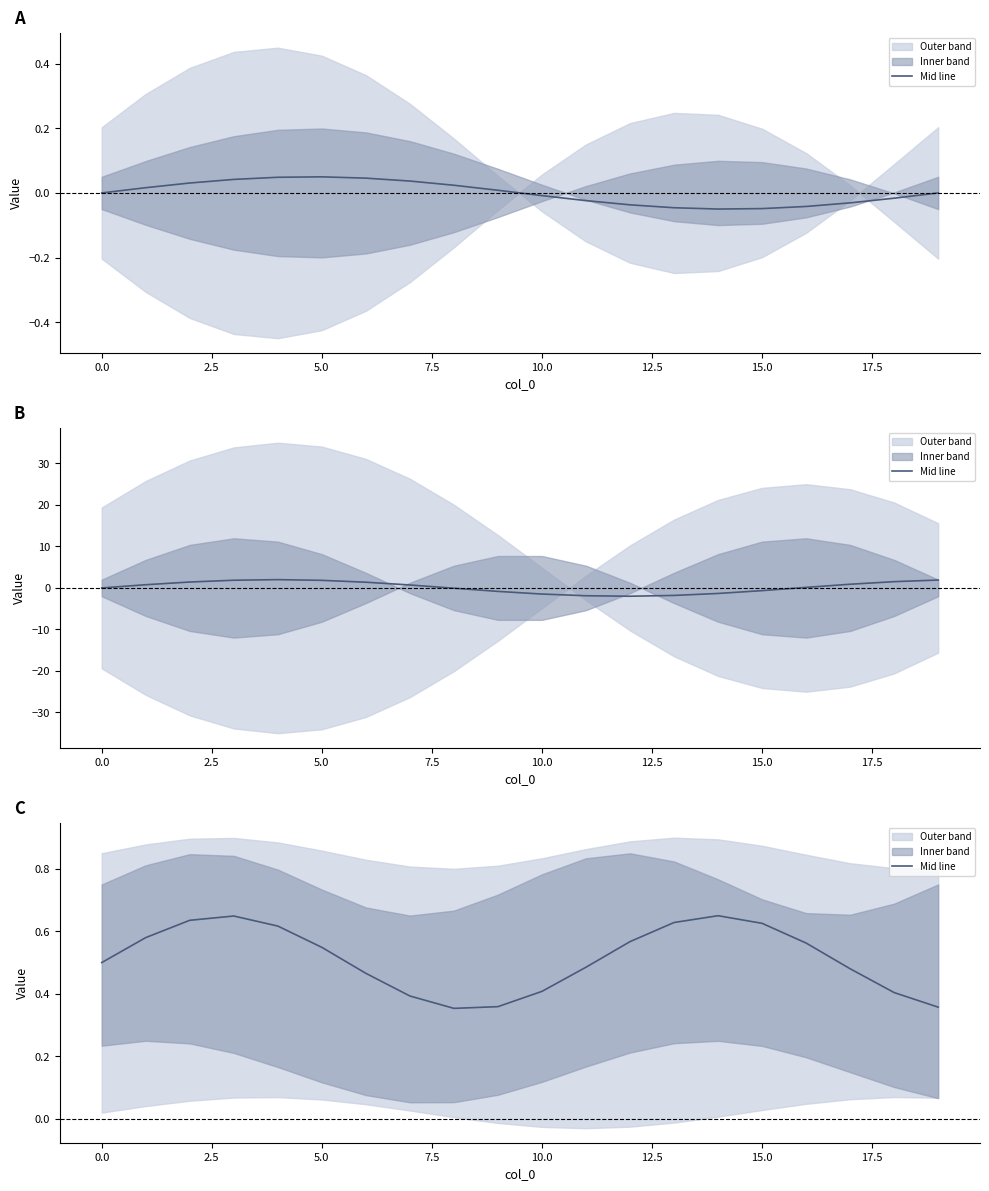

True or false: the data shows 0.8 at 0.0.

False